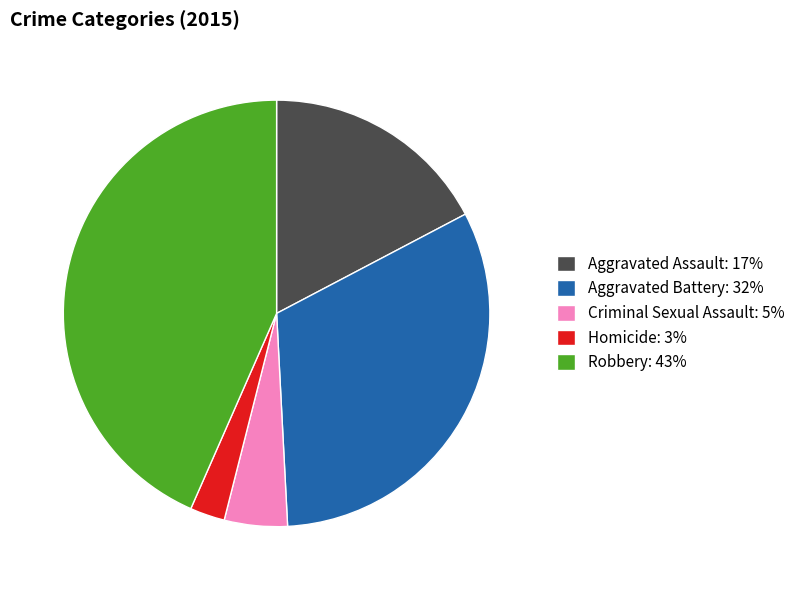

How many segments does this pie chart have?

5